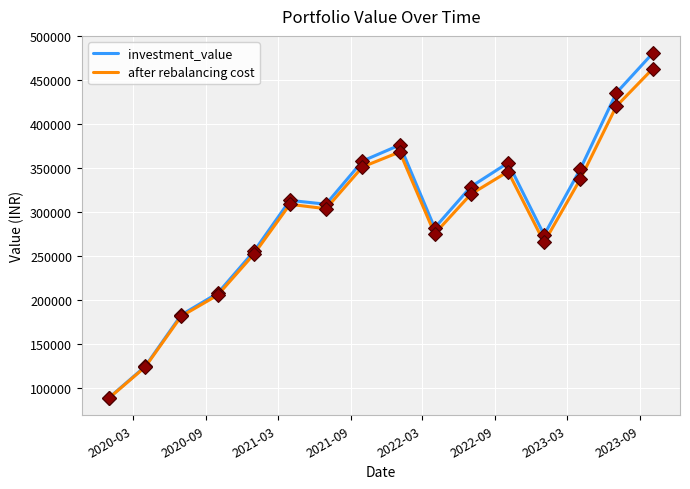

Rank the series by their maximum value, from lowest to highest.

after rebalancing cost, investment_value